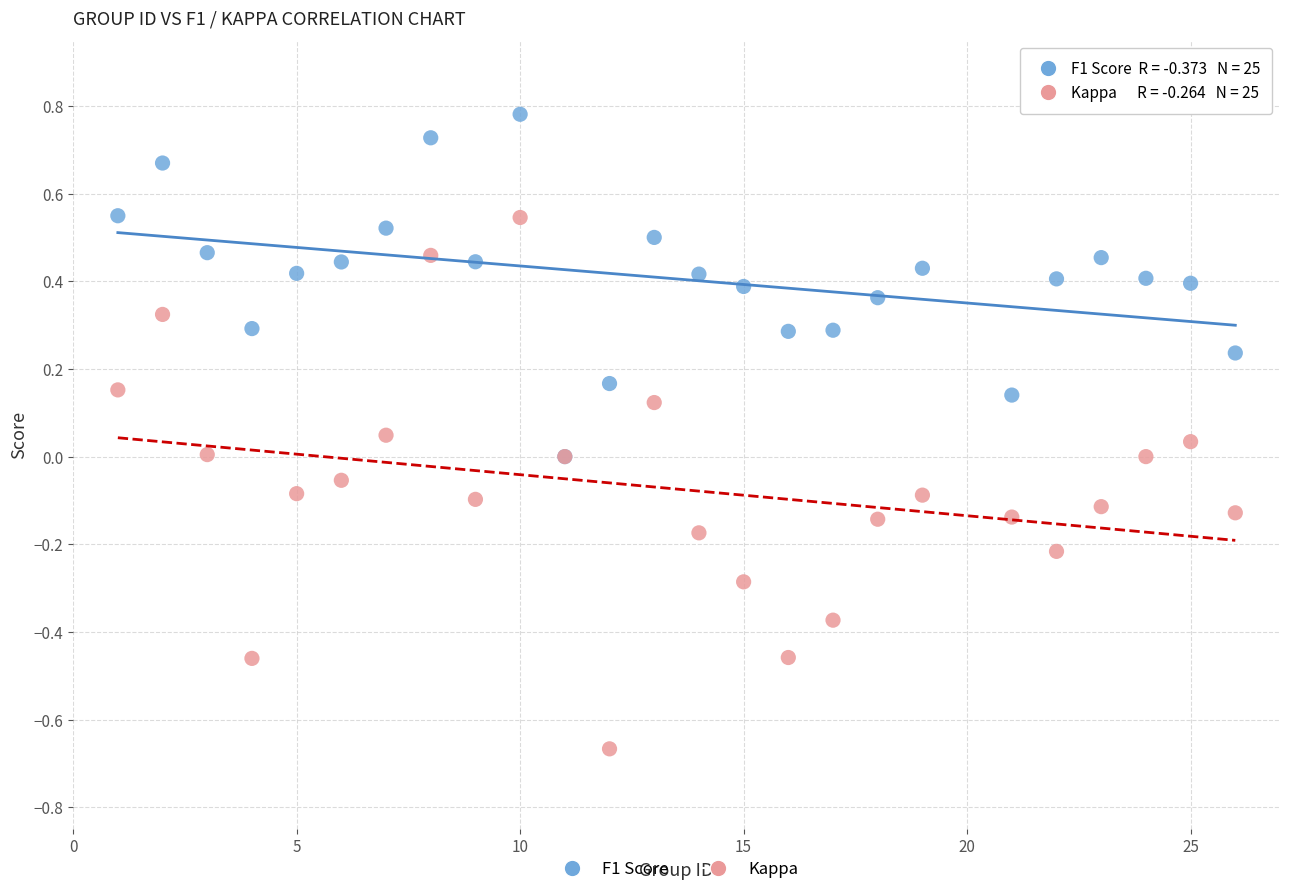

Which series contains the highest Y value?

F1 Score